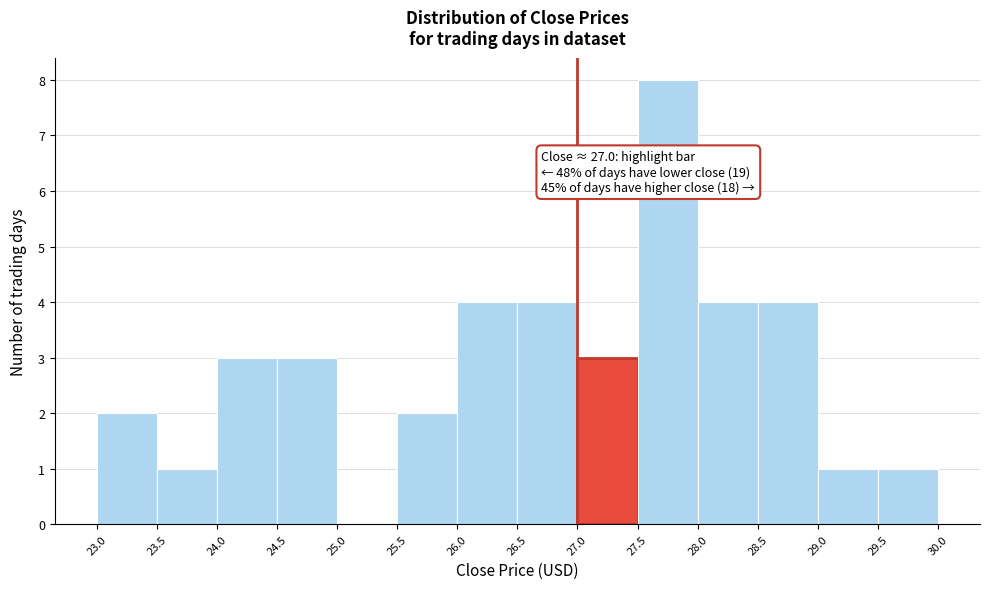

Over which range of the x-axis is the bar tallest?

27.5 to 28.0